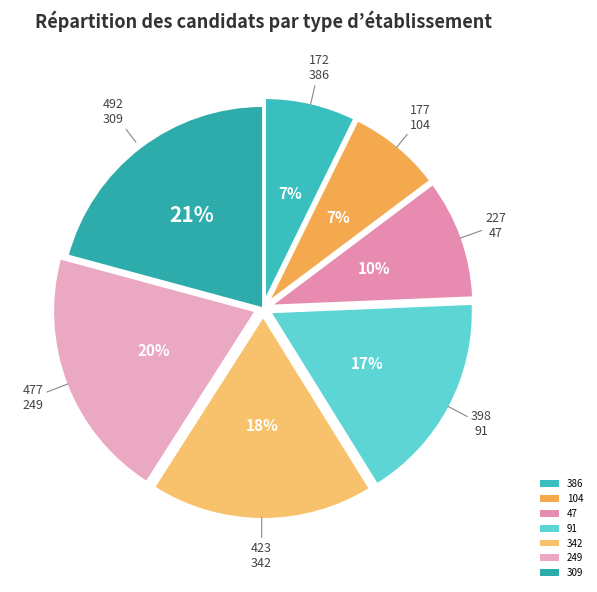

Does any single category account for the majority?

No